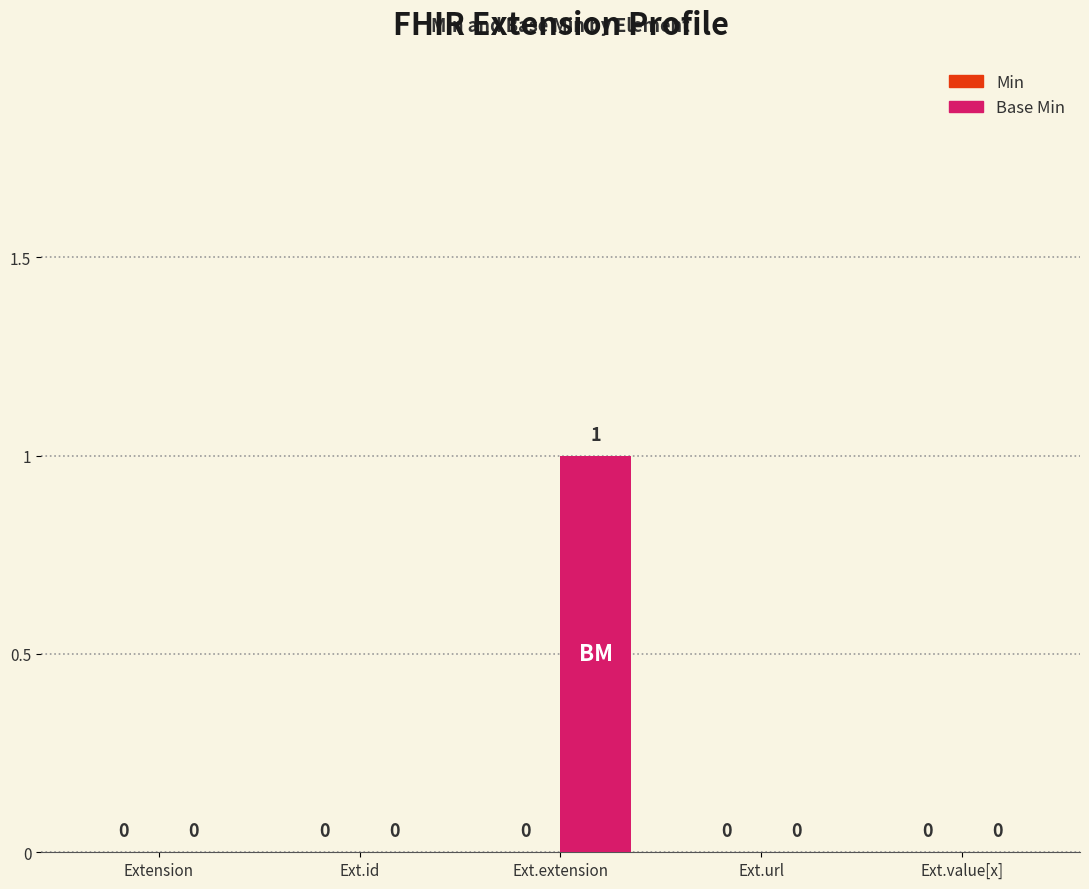

What is the change in value from Ext.id to Ext.extension?

+1